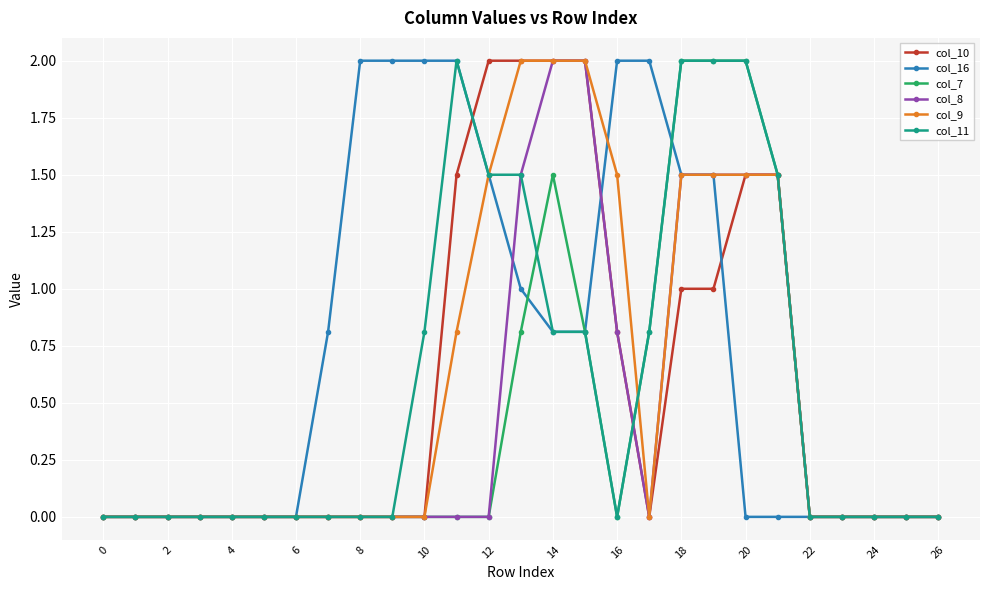

What is the value of the col_11 point at the 22nd from the left?

1.5